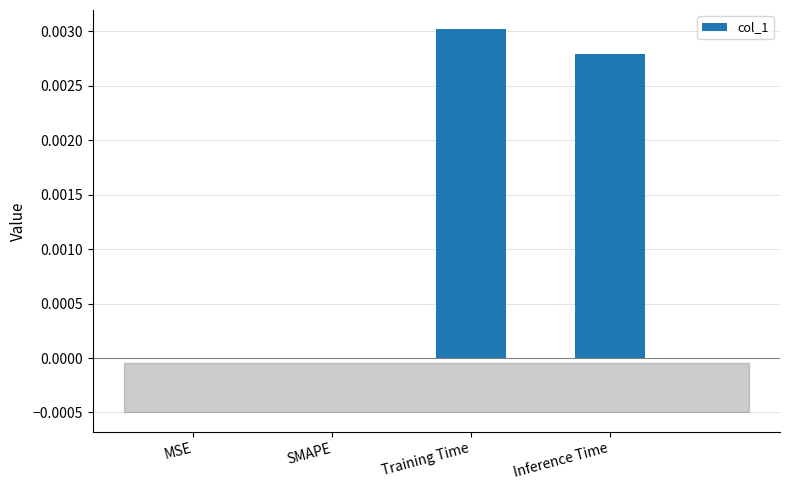

Which has a higher value, SMAPE or Inference Time?

Inference Time